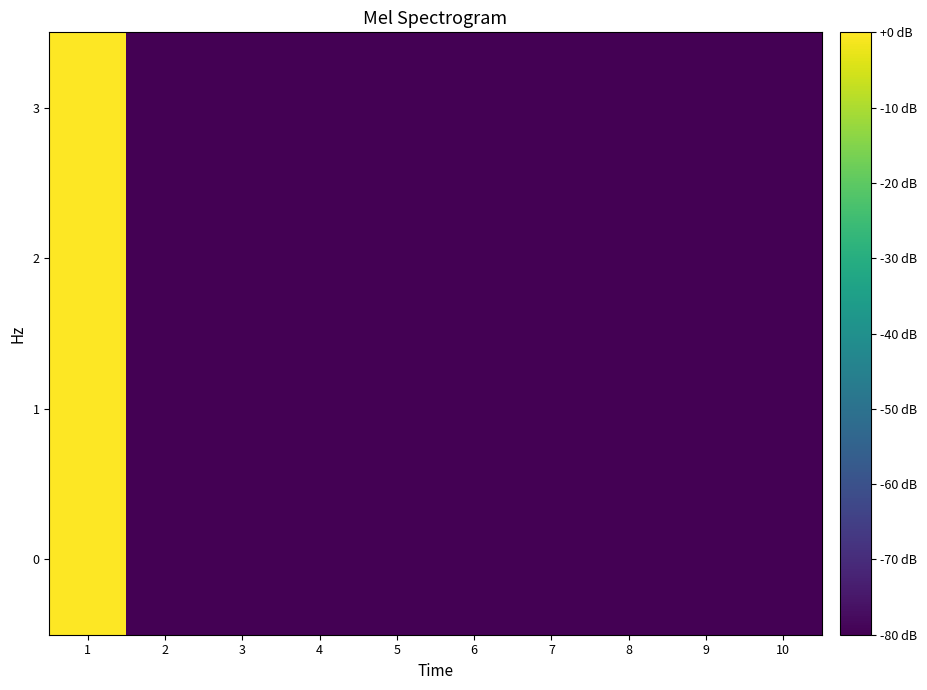

Count the number of data series in this chart.

4